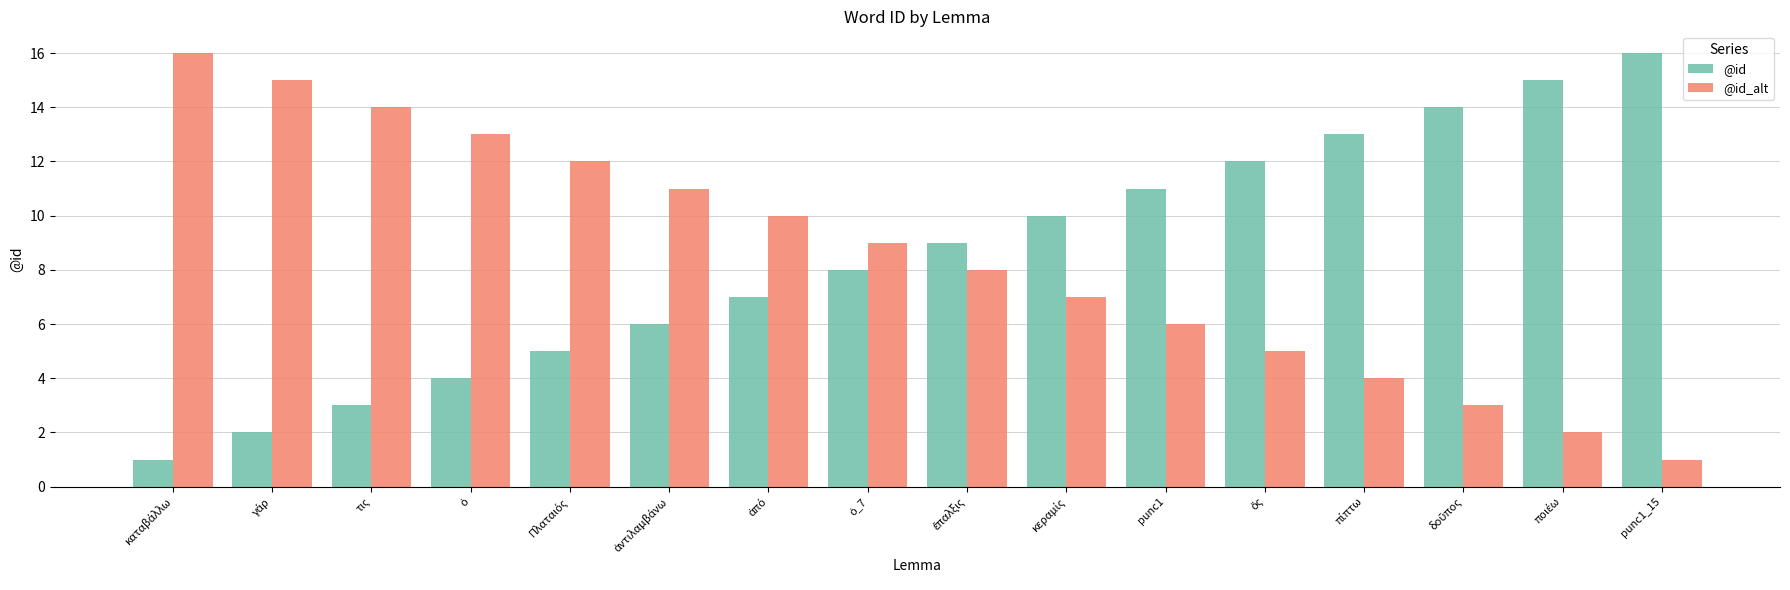

How many groups of bars are there?

16